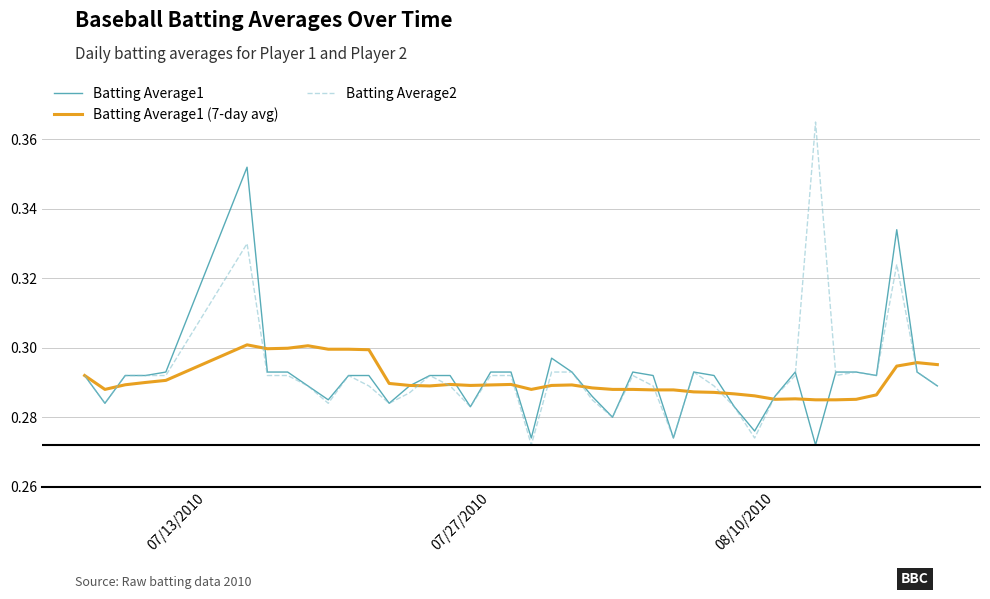

What is the sum of all Batting Average1 values?

11.7